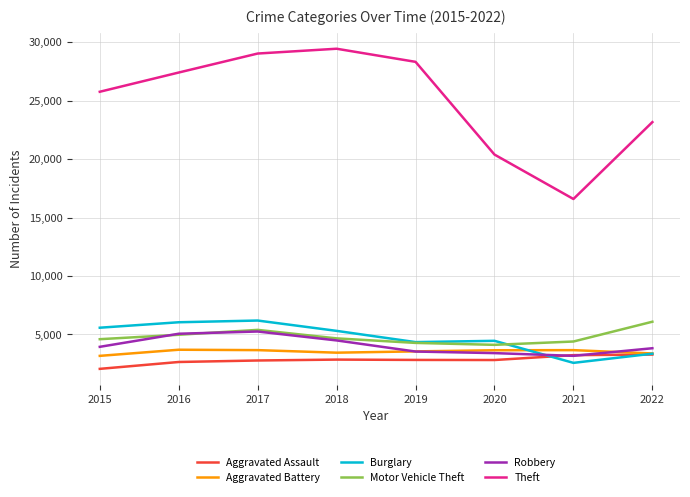

How many times do Burglary and Robbery cross each other?

1